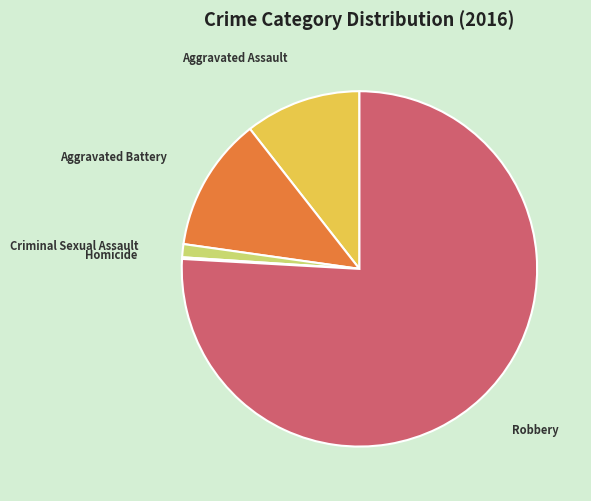

What is the majority slice?

Robbery